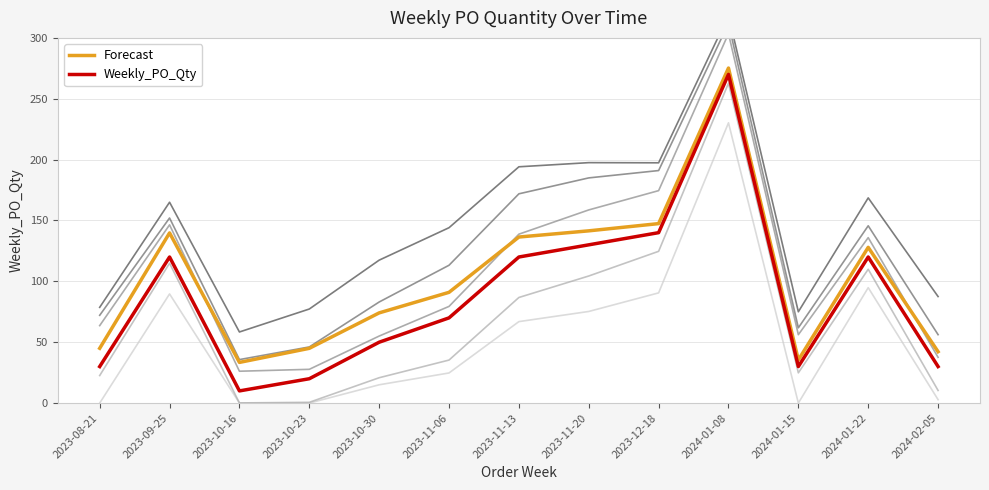

Which series has the widest spread of values?

Weekly_PO_Qty